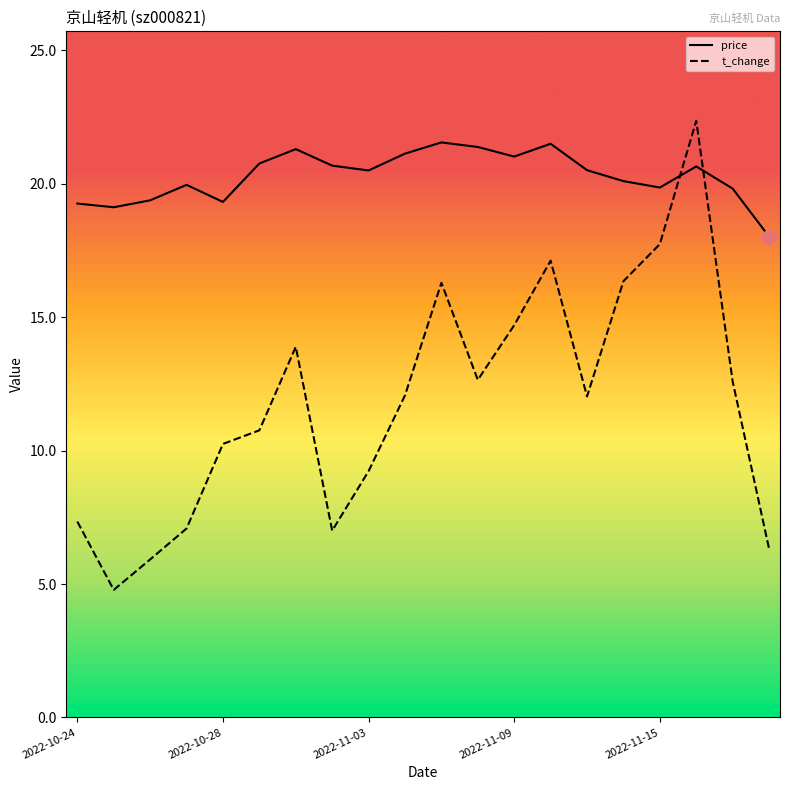

How many lines are shown in the chart?

2